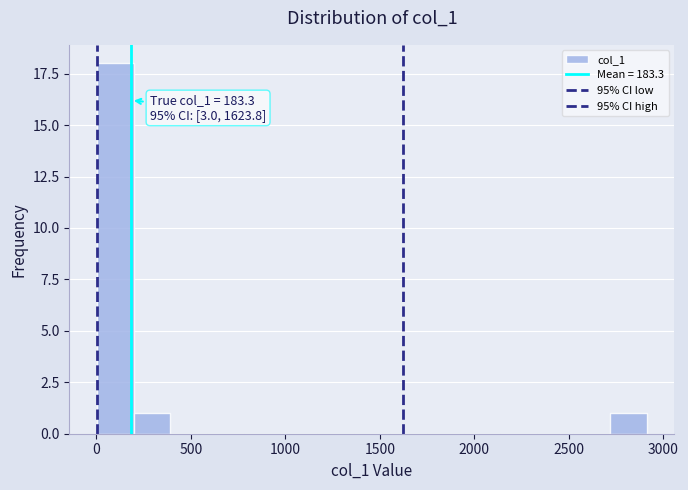

Read against the x-axis, roughly where is the centre of the tallest bar?

100